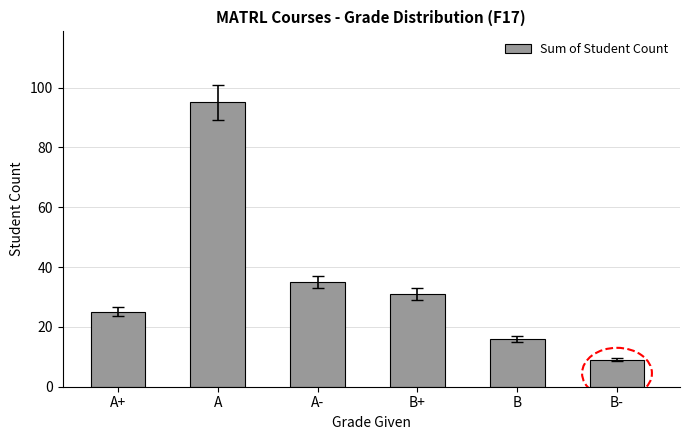

What is the smallest value displayed?

9